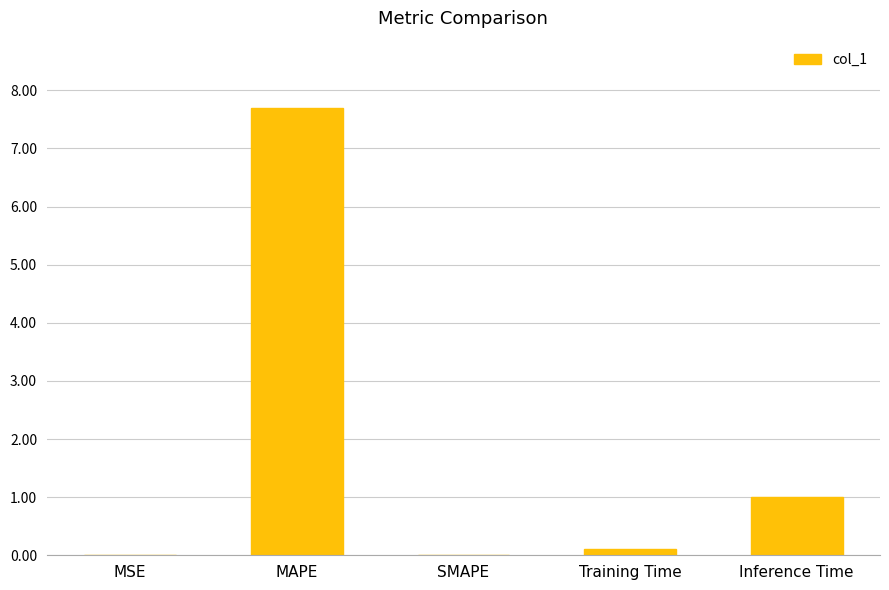

Which category has the highest value across all series?

MAPE